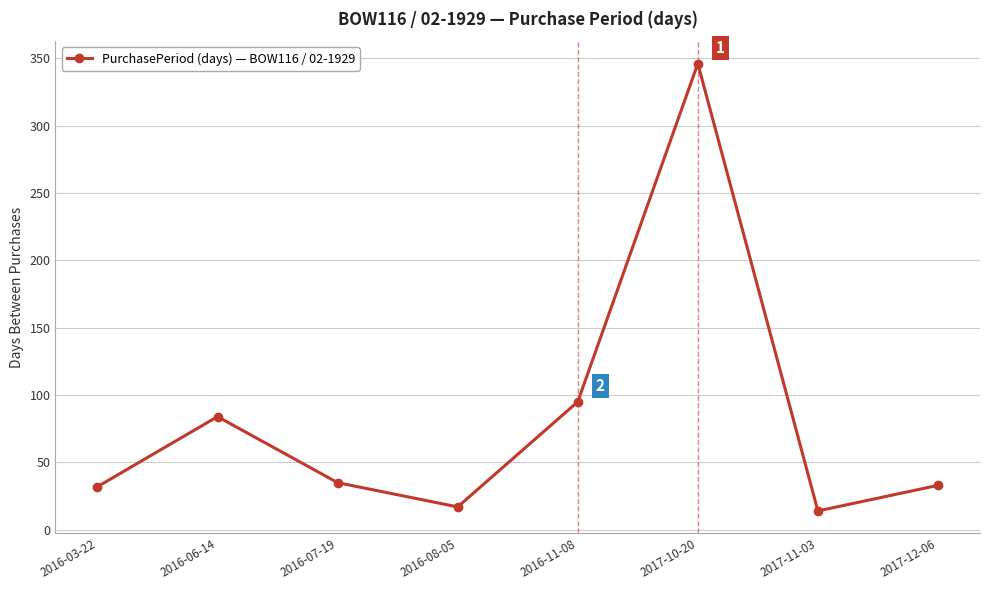

What is the change in value from 2016-06-14 to 2016-07-19?

-49